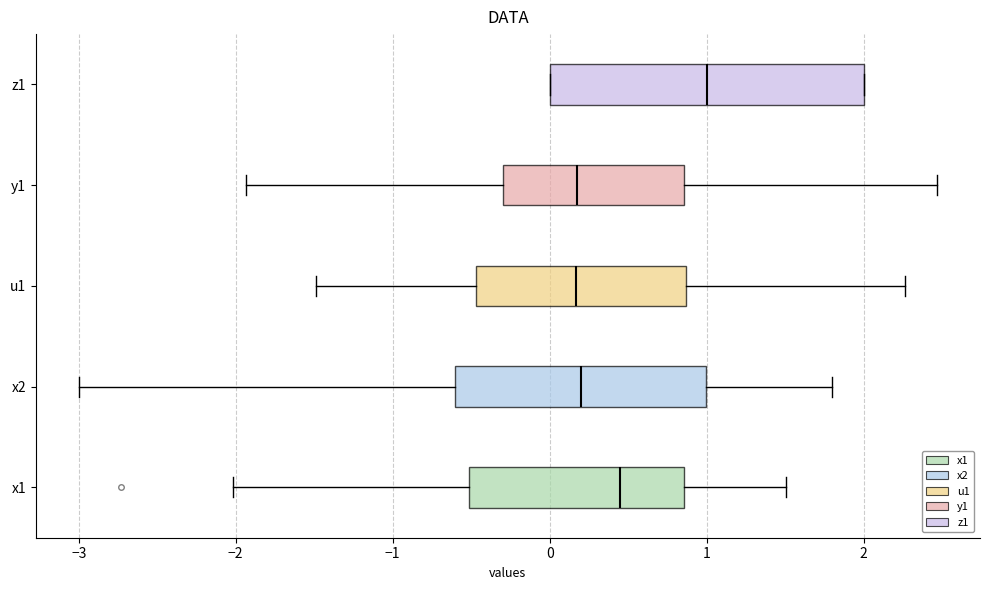

Comparing the boxes themselves (not the whiskers), which one is the widest?

z1